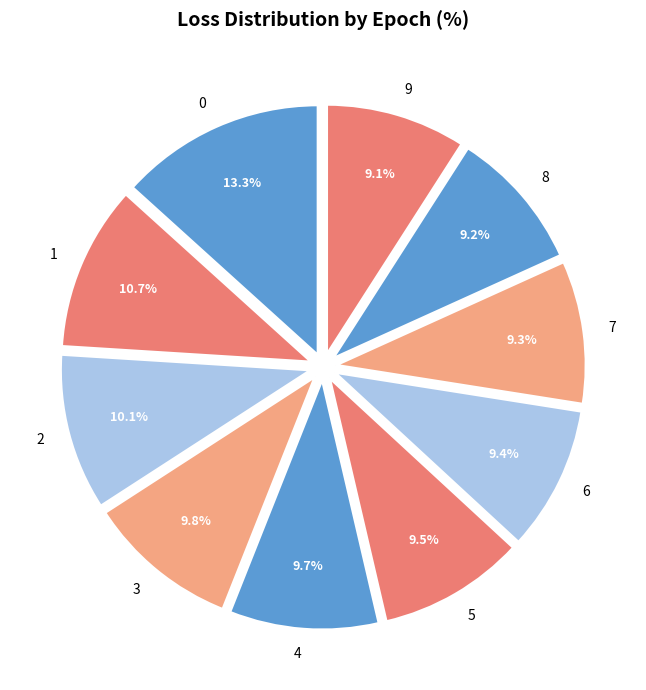

The 5 slice represents 1% of the pie. True or false?

False